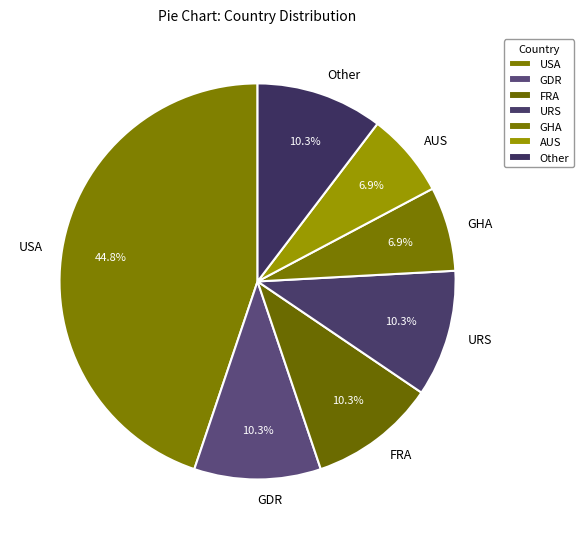

To the nearest percent, what is the average slice percentage?

14%